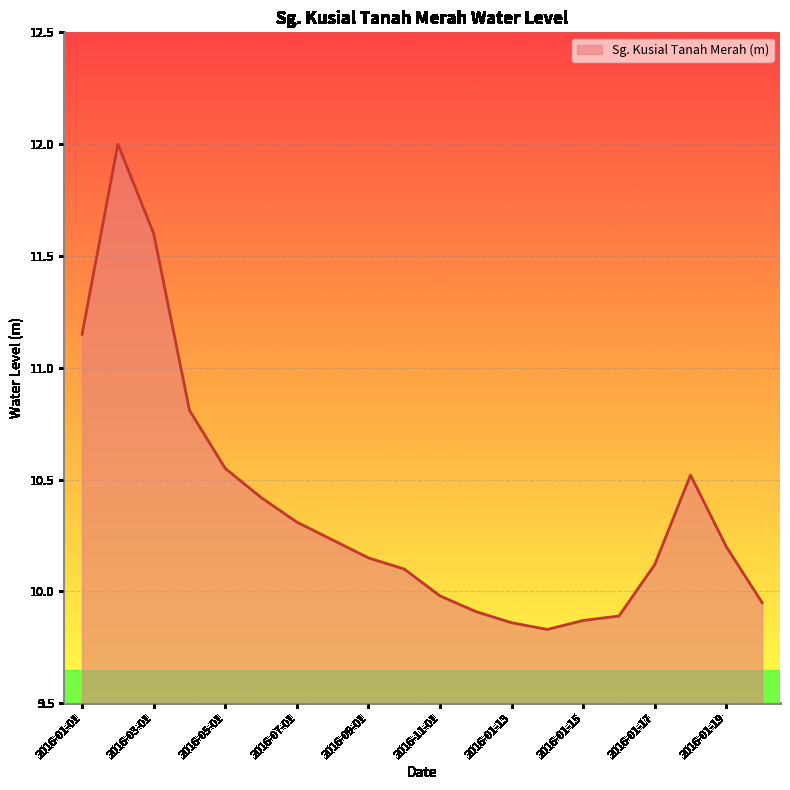

What is the difference between the maximum and minimum values?

2.2